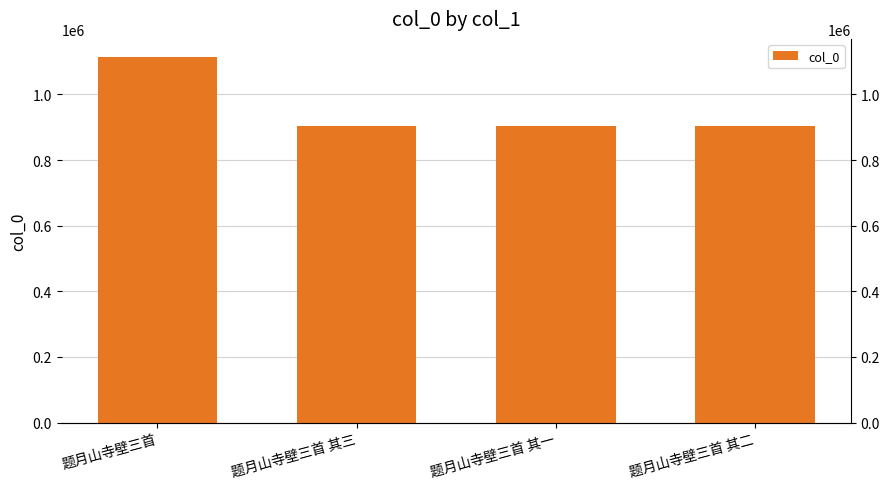

What is the change in value from 题月山寺壁三首 其一 to 题月山寺壁三首 其二?

-1